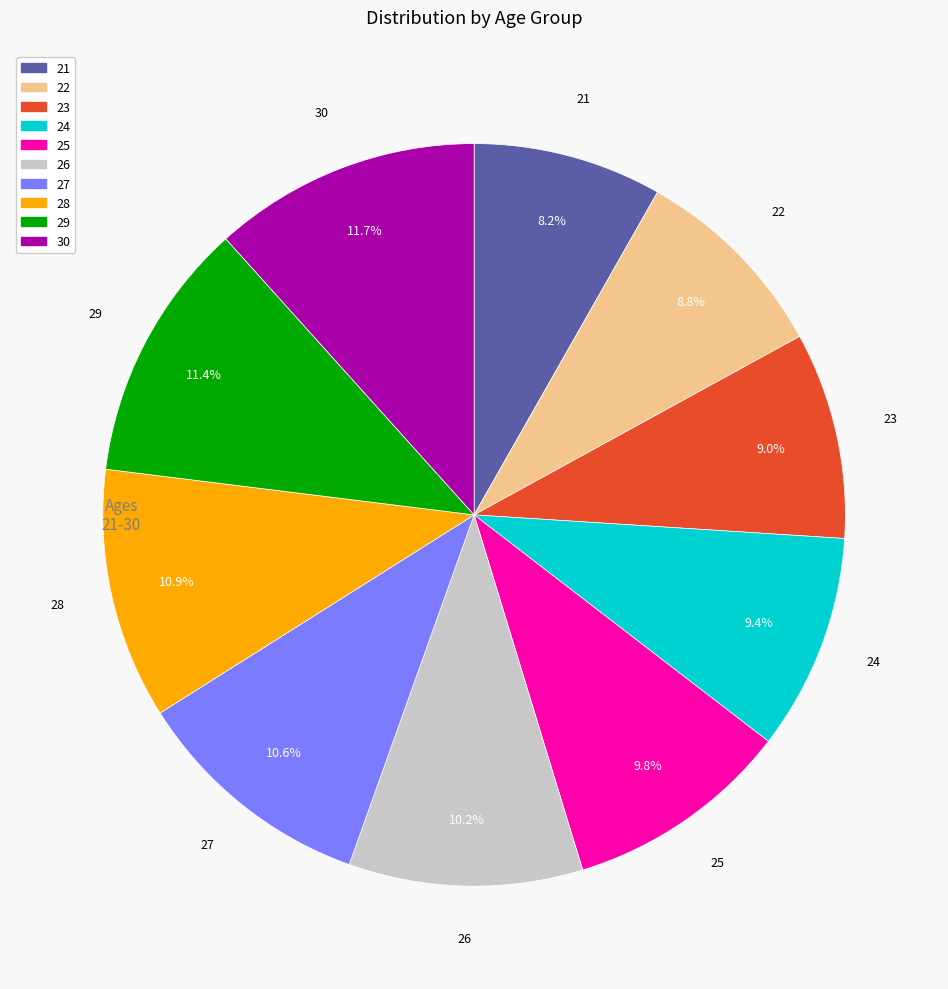

To the nearest percent, what portion does 27 represent?

11%